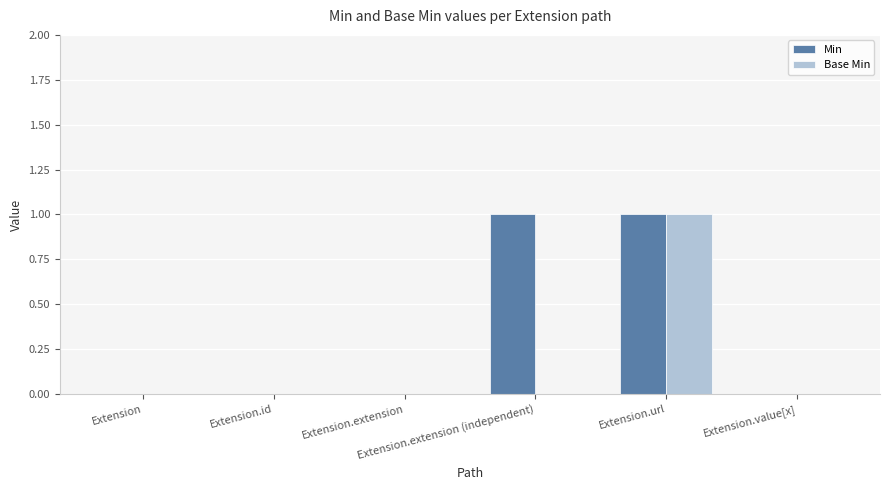

What is the difference between the Min values at Extension.id and Extension.url?

1